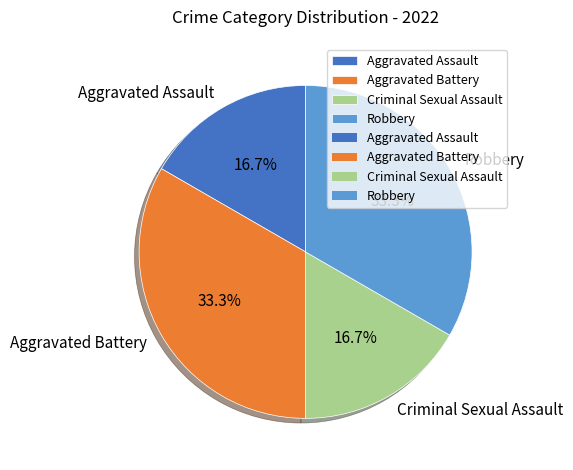

Is Aggravated Battery the majority of the pie?

No